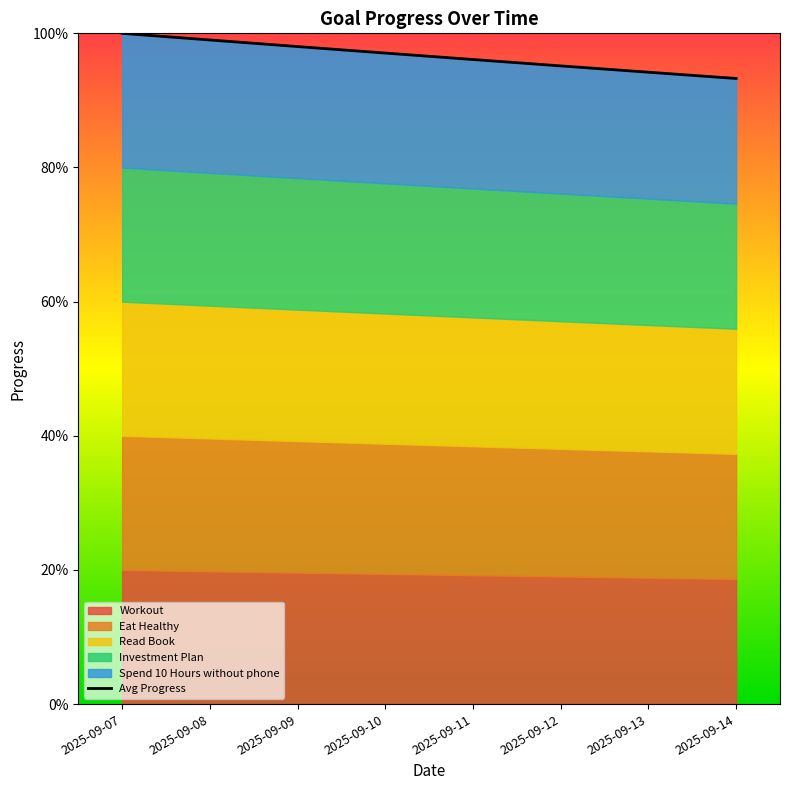

What is the value of the 1st point from the left?

1.0